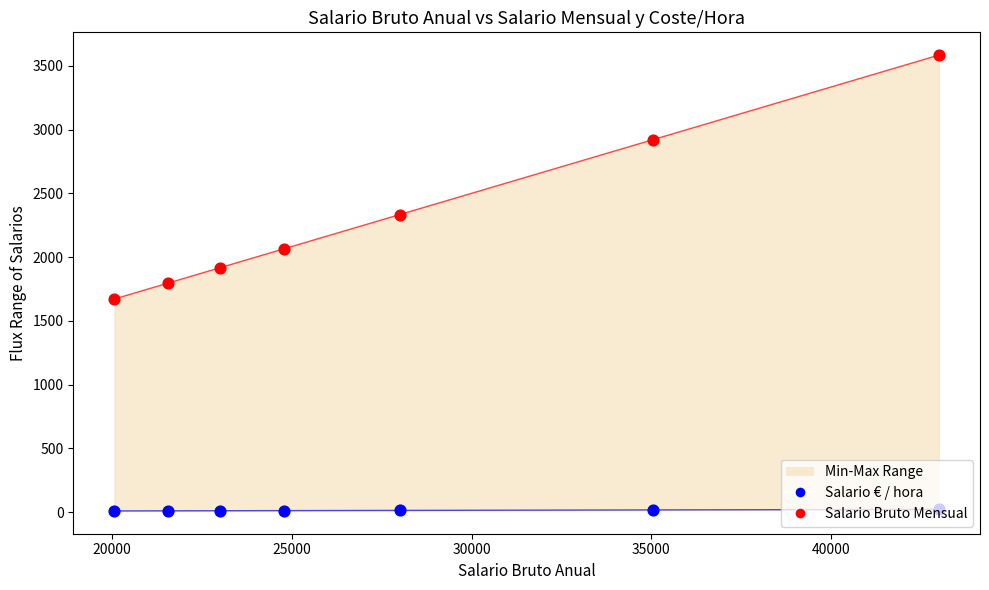

Is the value of Salario Bruto Mensual at 25000 greater than the value of Salario € / hora at 15000?

Yes